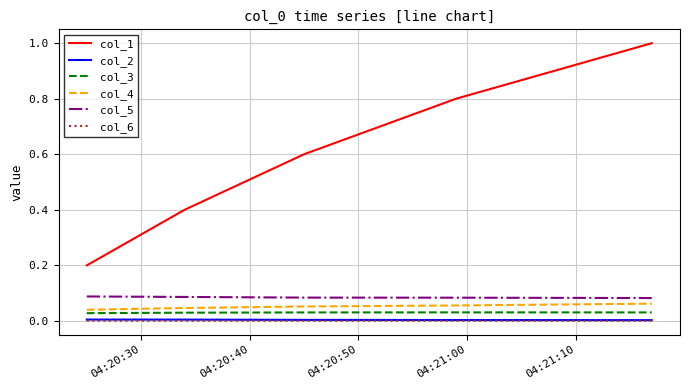

Which series has the largest total across all categories?

col_1